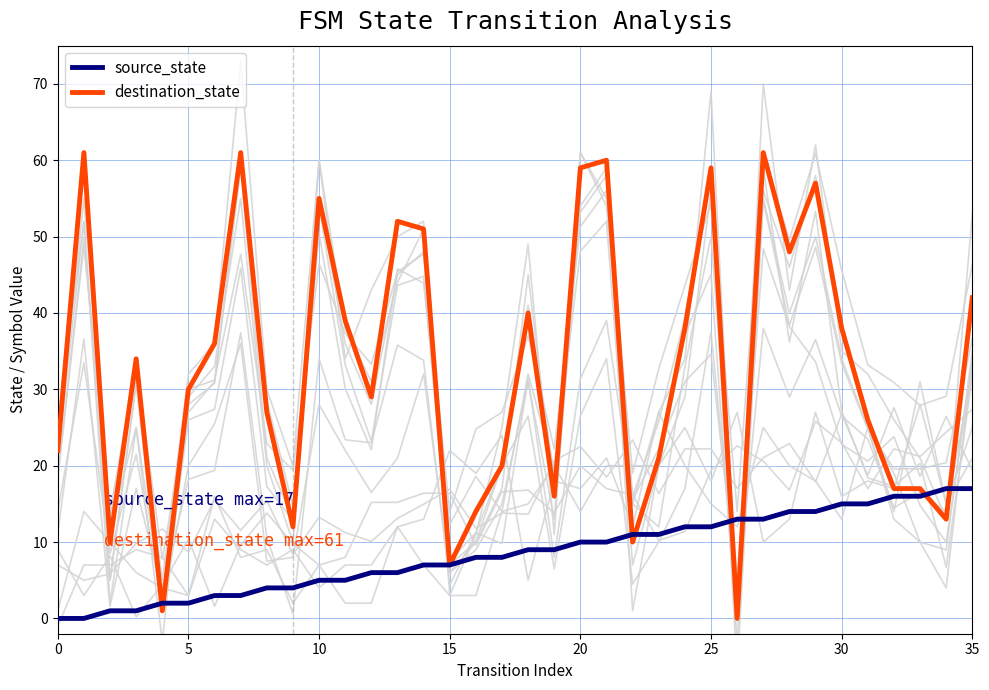

What is the greatest value displayed?

61